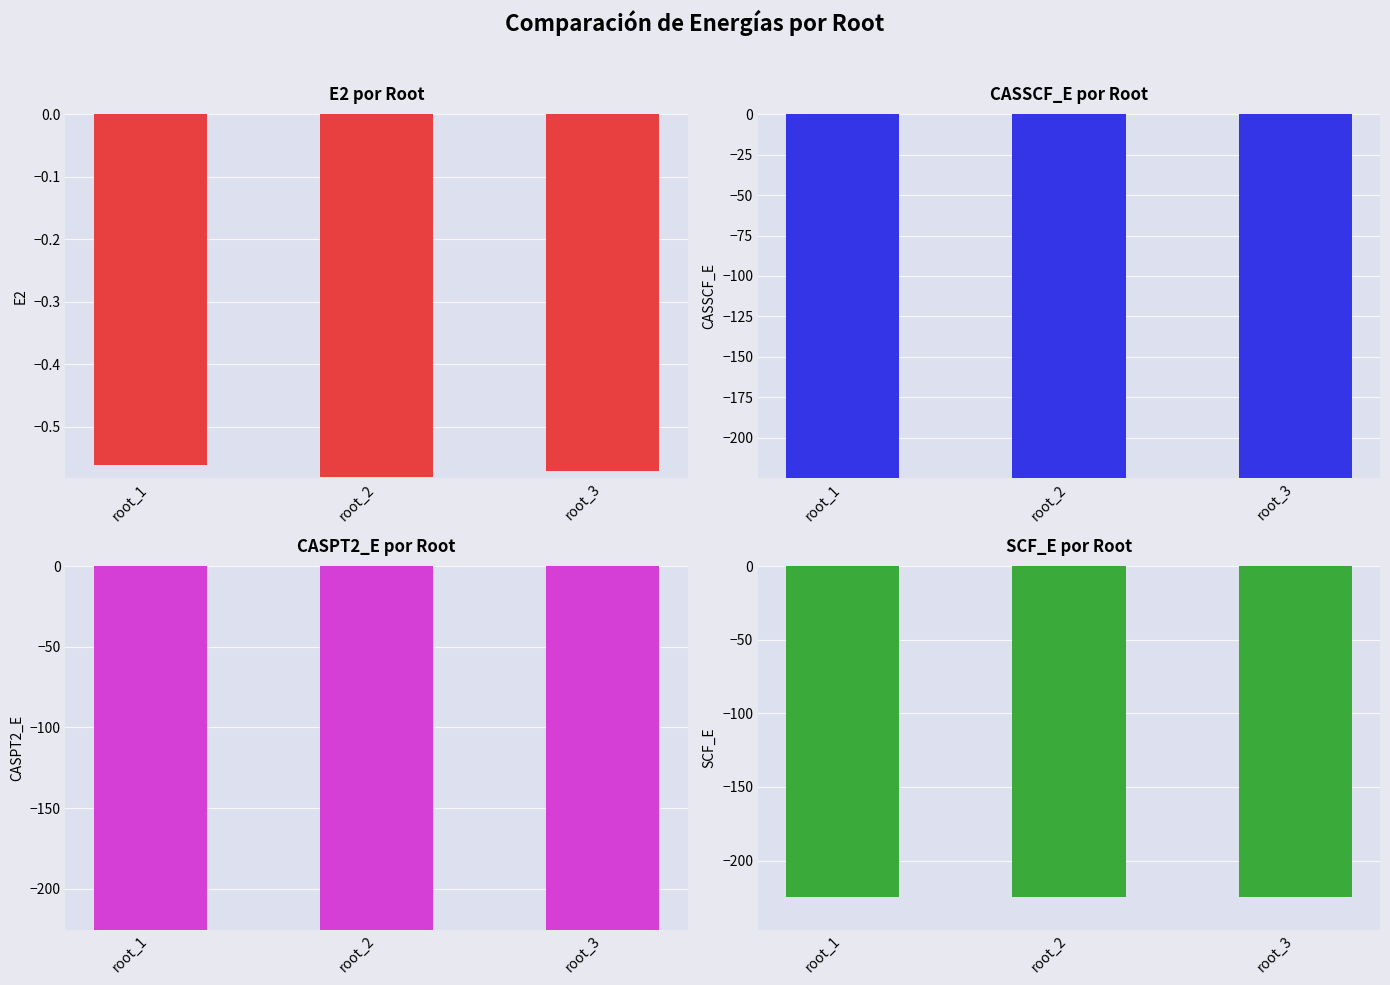

Rank the series at root_1 from highest to lowest value.

E2, SCF_E, CASSCF_E, CASPT2_E